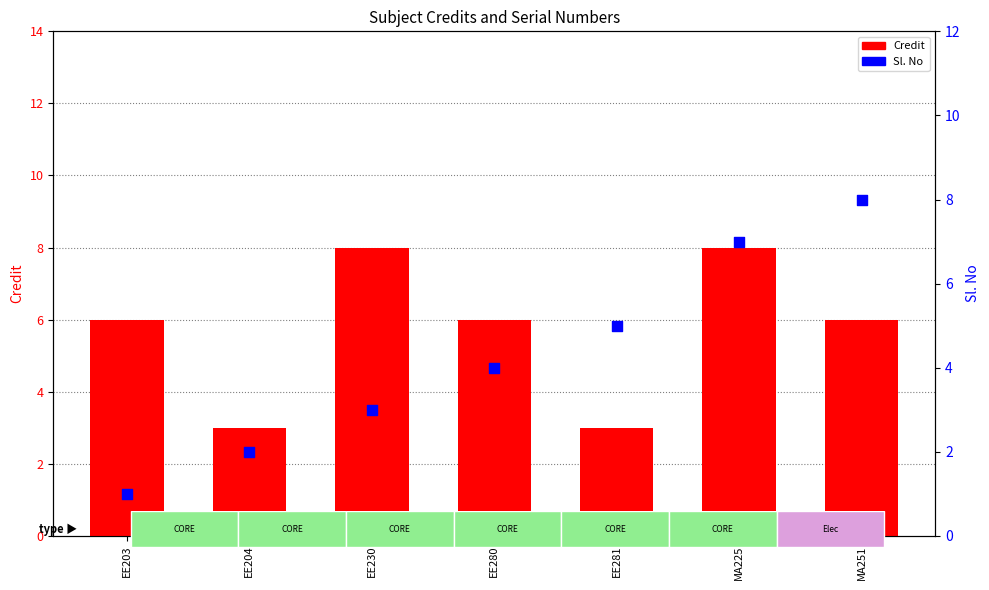

Which series contains the lowest Y value?

Sl. No